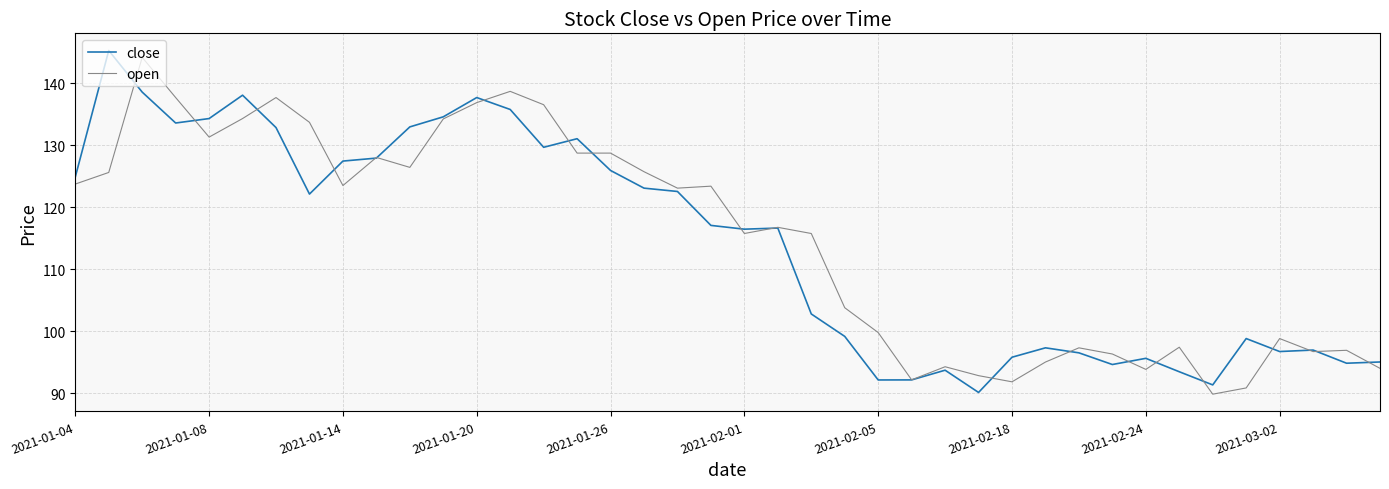

What is the maximum value for open?

144.2